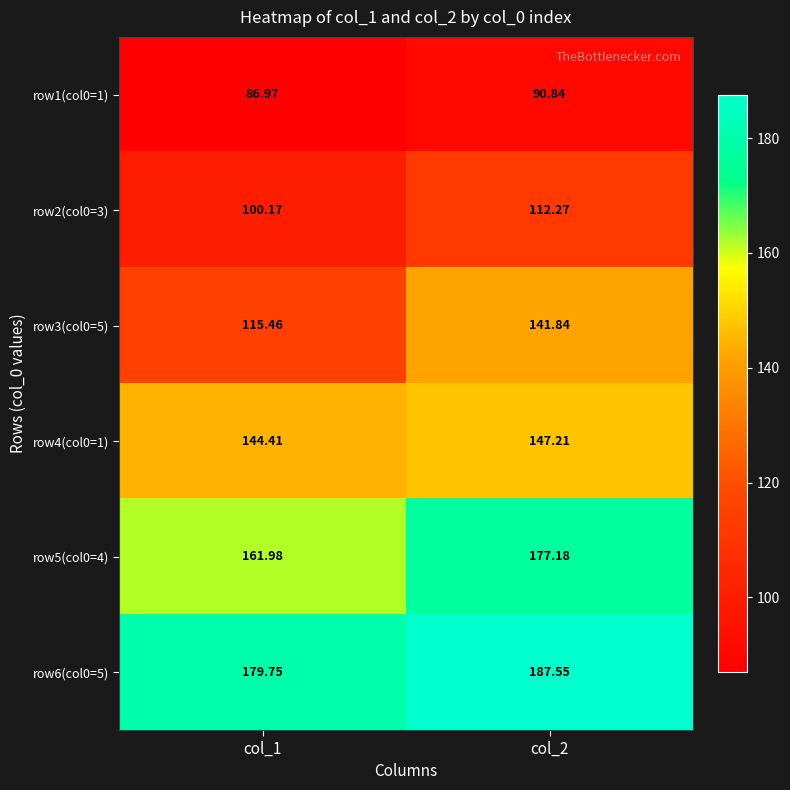

Is the value of row5(col0=4) at col_2 greater than the value of row1(col0=1) at col_1?

Yes